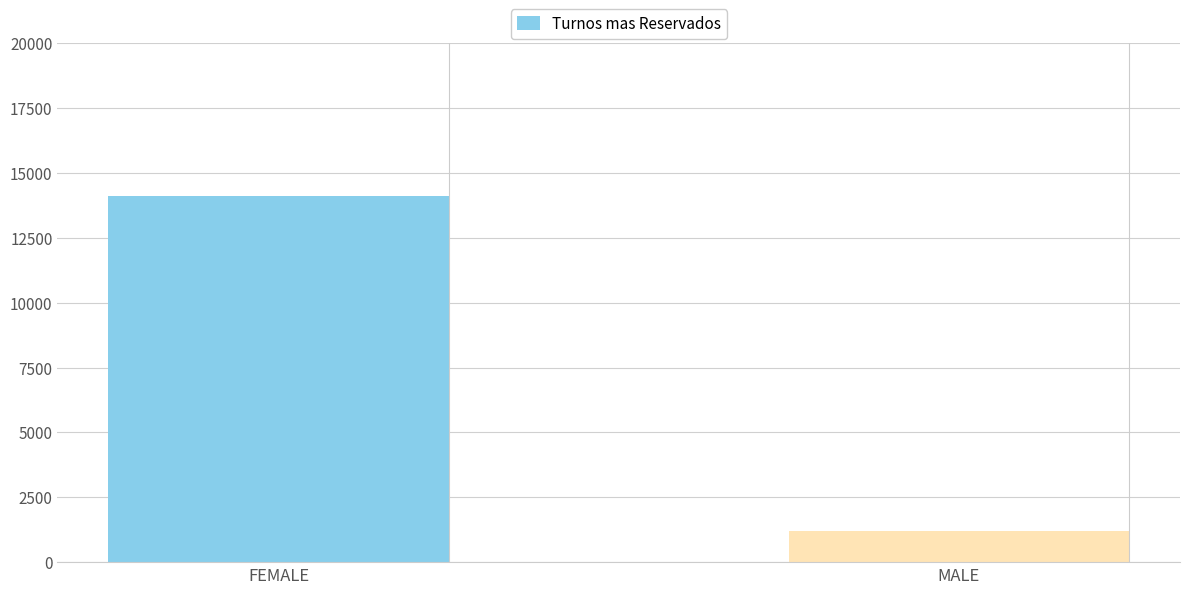

What is the difference between the values at MALE and FEMALE?

12947